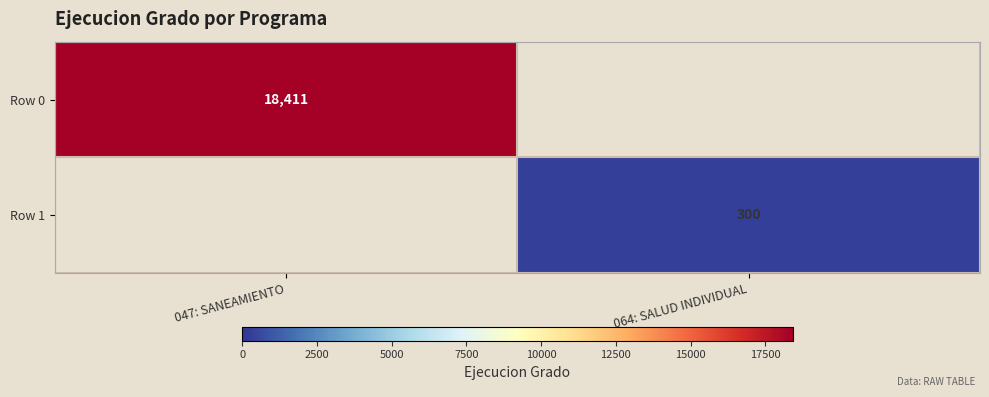

The value of Row 1 at 064: SALUD INDIVIDUAL is 300. True or false?

True